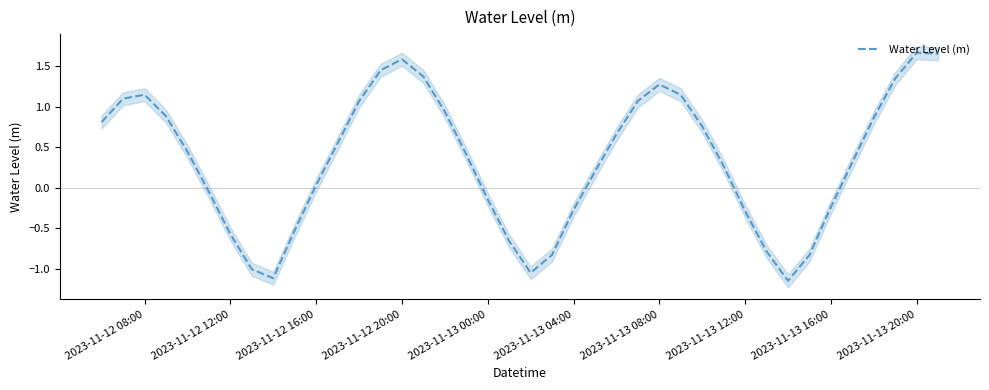

The value of Water Level (m) at 2023-11-13 04:00 is -0.3. True or false?

True